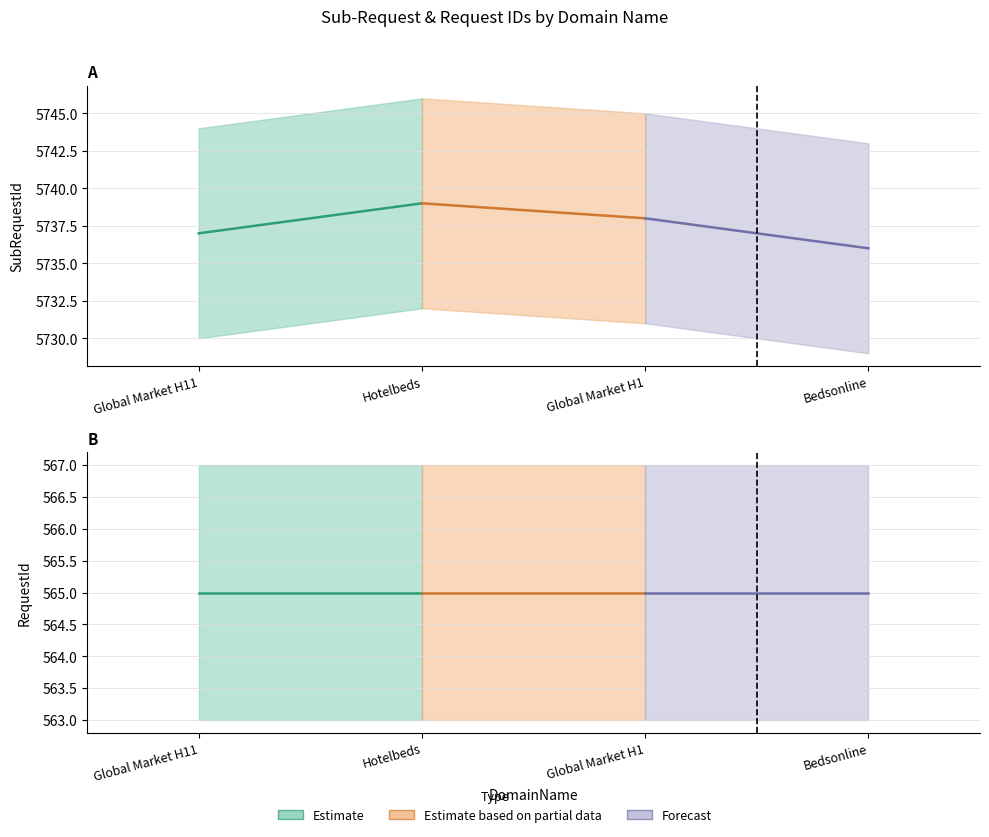

The RequestId series shows 386 at Global Market H11. True or false?

False